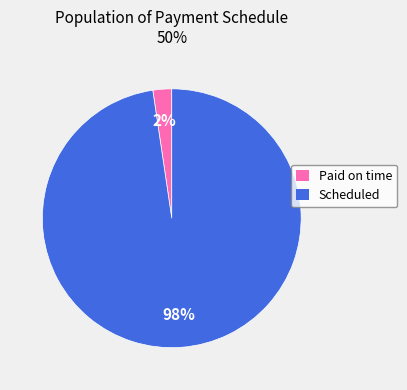

How many segments does this pie chart have?

2